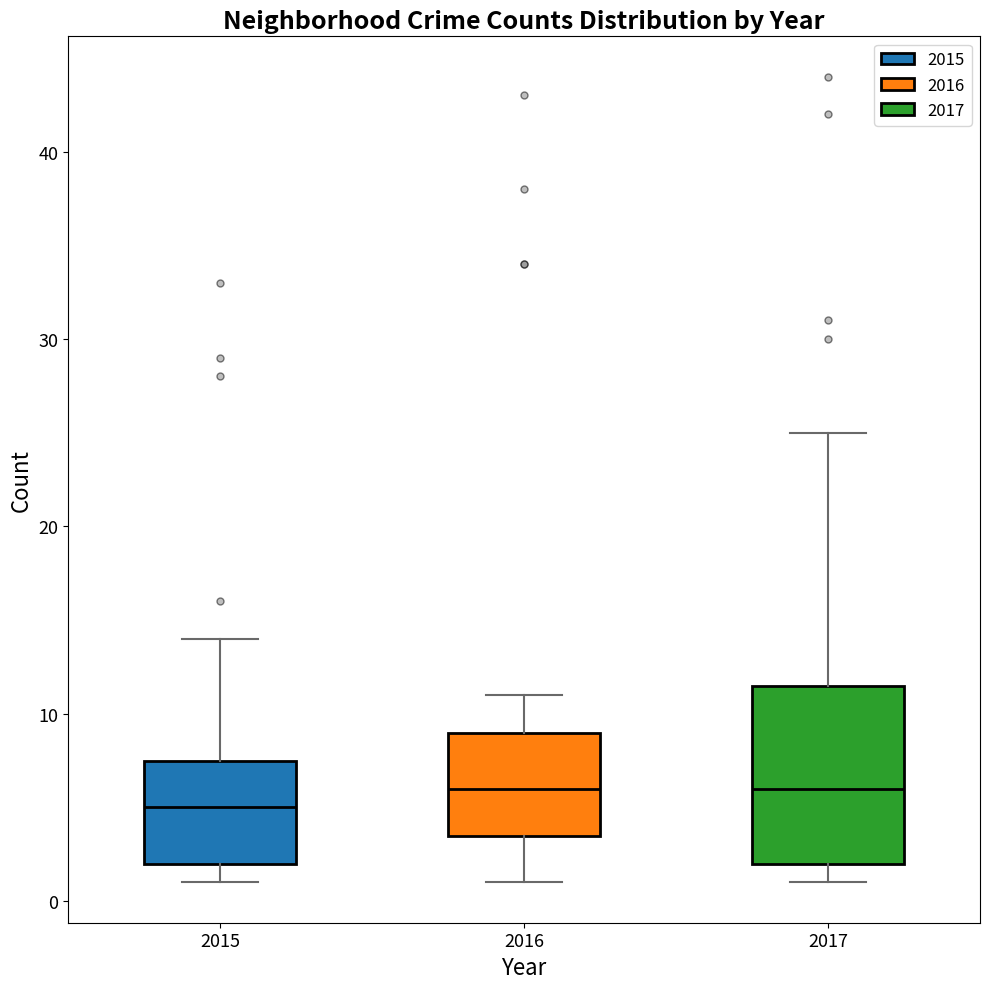

Reading left to right, read every box against the y-axis: the position of its median line, the range the box covers, and the ends of its whiskers. The values are not printed on the chart, so give them approximately, as read against the axis.

2015: median 5, box 2 to 8, whiskers 1 to 14
2016: median 6, box 4 to 9, whiskers 1 to 11
2017: median 6, box 2 to 12, whiskers 1 to 25